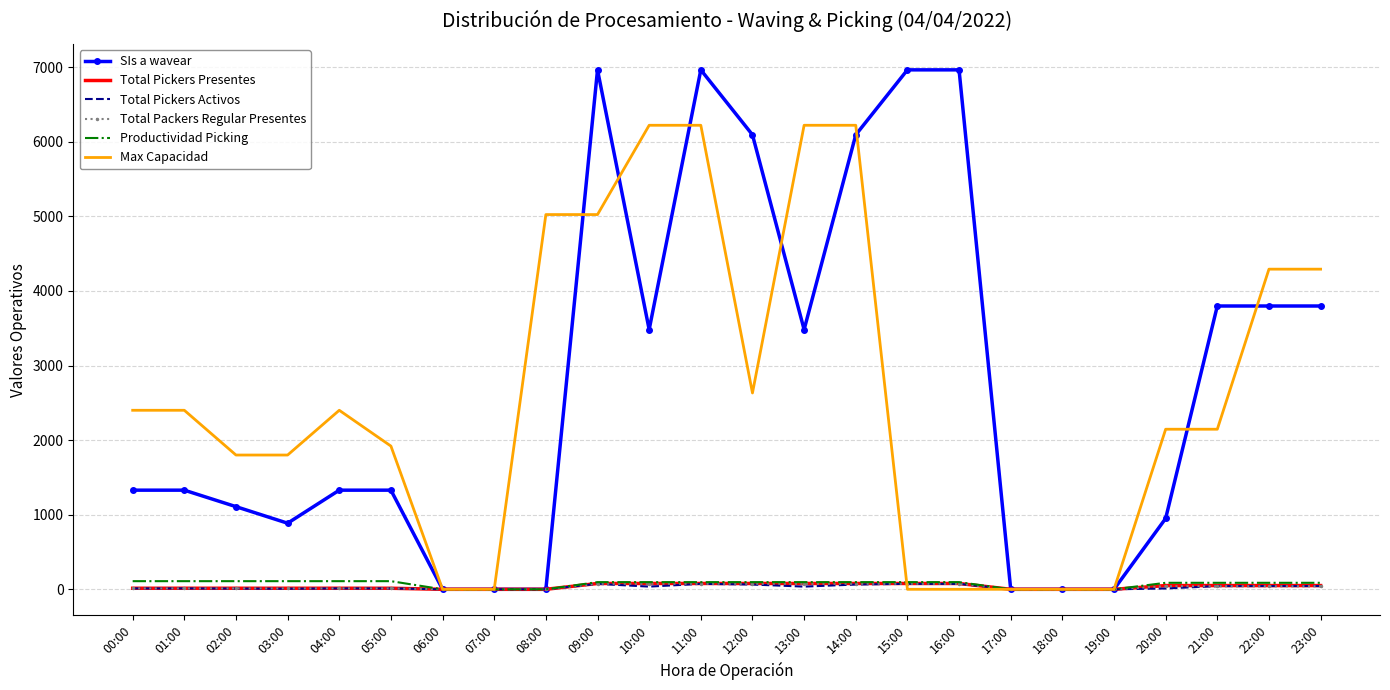

Which series changed the most between 19:00 and 21:00?

SIs a wavear